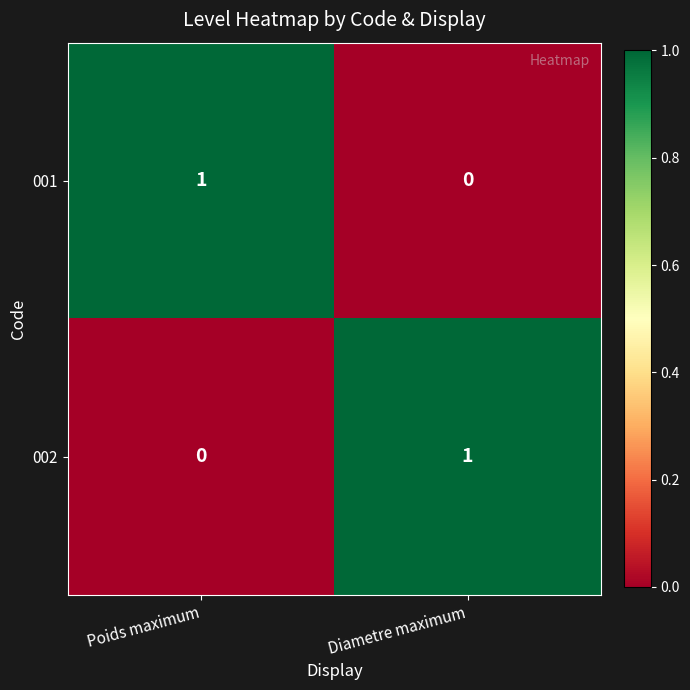

Rank the categories by 002 value from highest to lowest.

Diametre maximum, Poids maximum